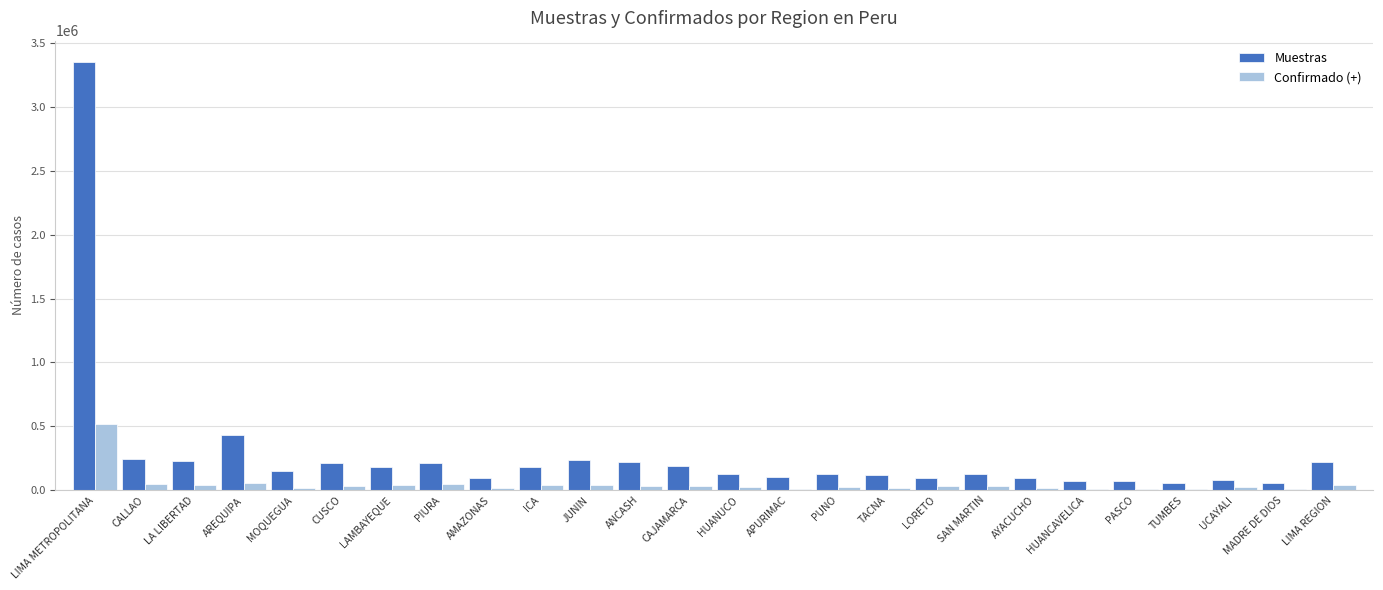

How many groups of bars are there?

26